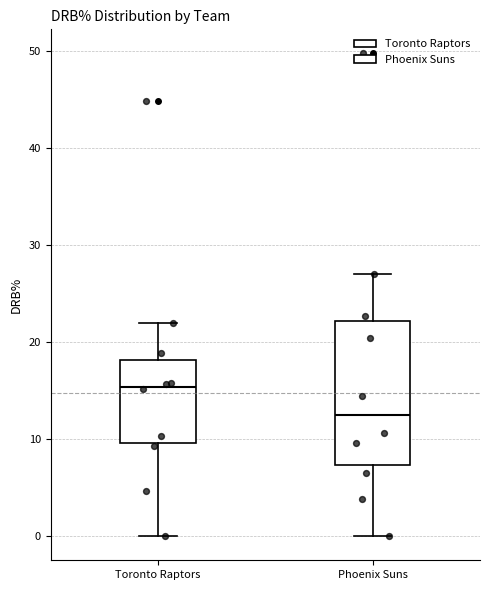

Where does the median line of the box for Toronto Raptors sit on the y-axis? The values are not printed on the chart, so give them approximately, as read against the axis.

15